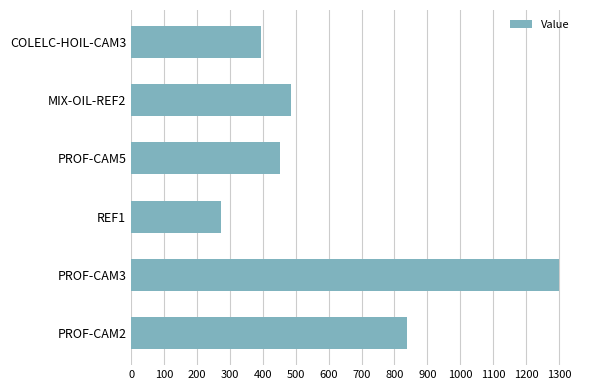

The value at PROF-CAM5 is 452.6. True or false?

True